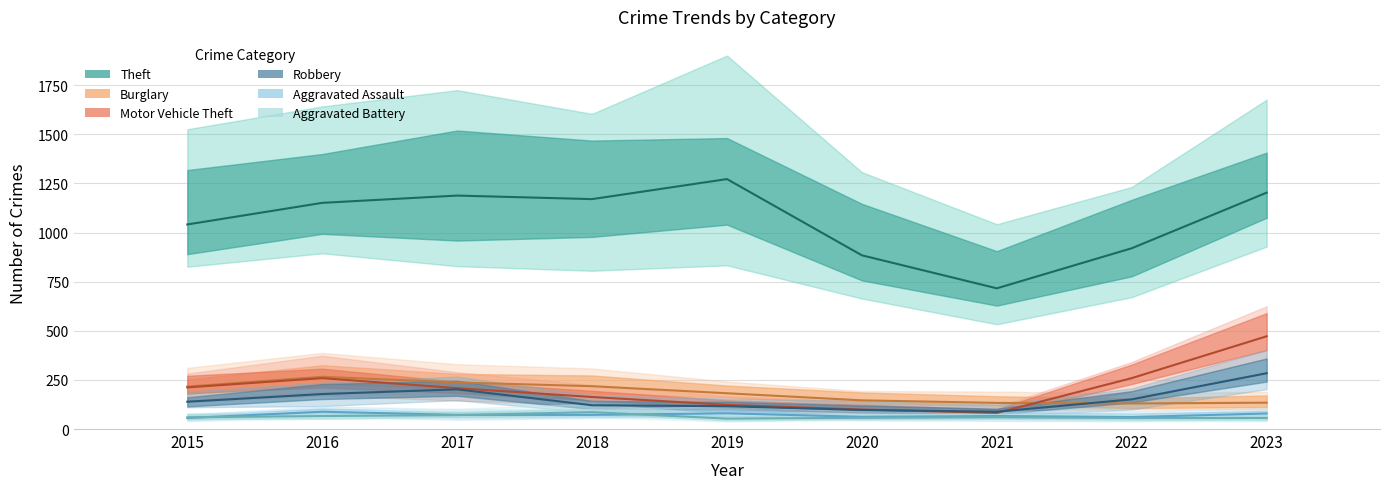

The Robbery series shows 183 at 2019. True or false?

False